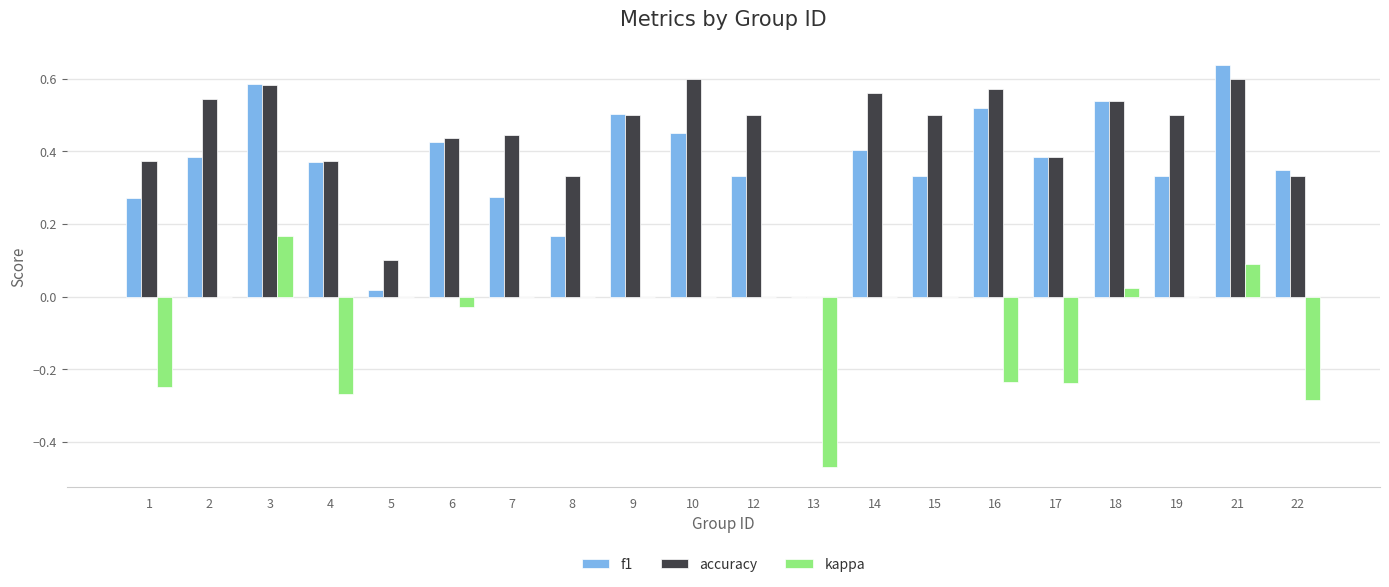

Is it true that f1 equals 0.5 at 22?

False